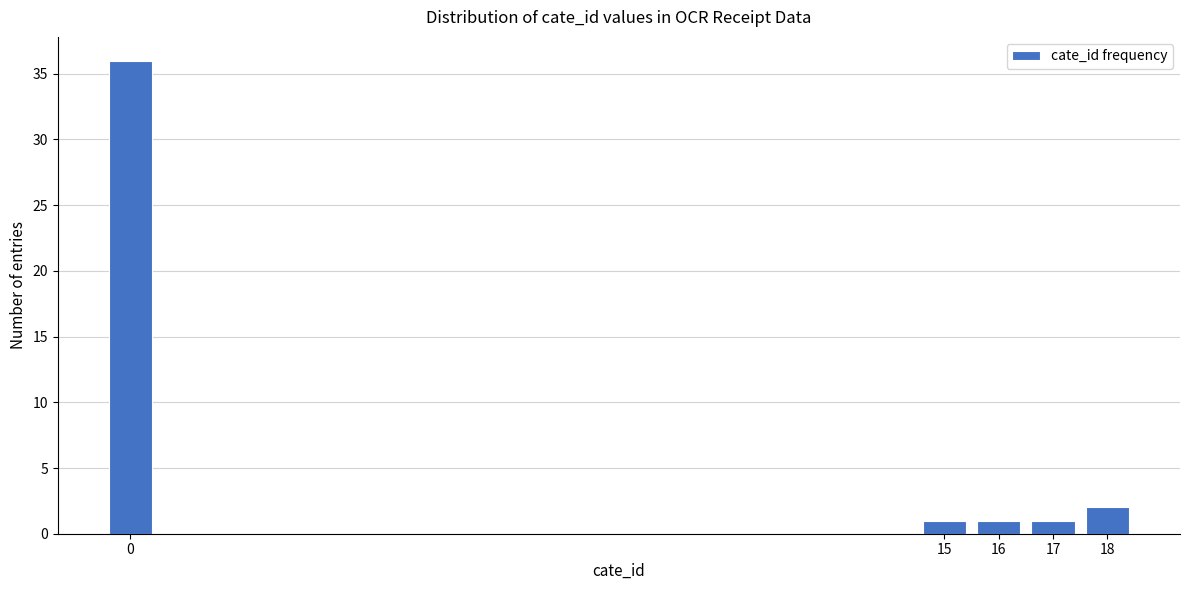

Reading right to left, list all the values displayed in this chart.

2	1	1	1	36